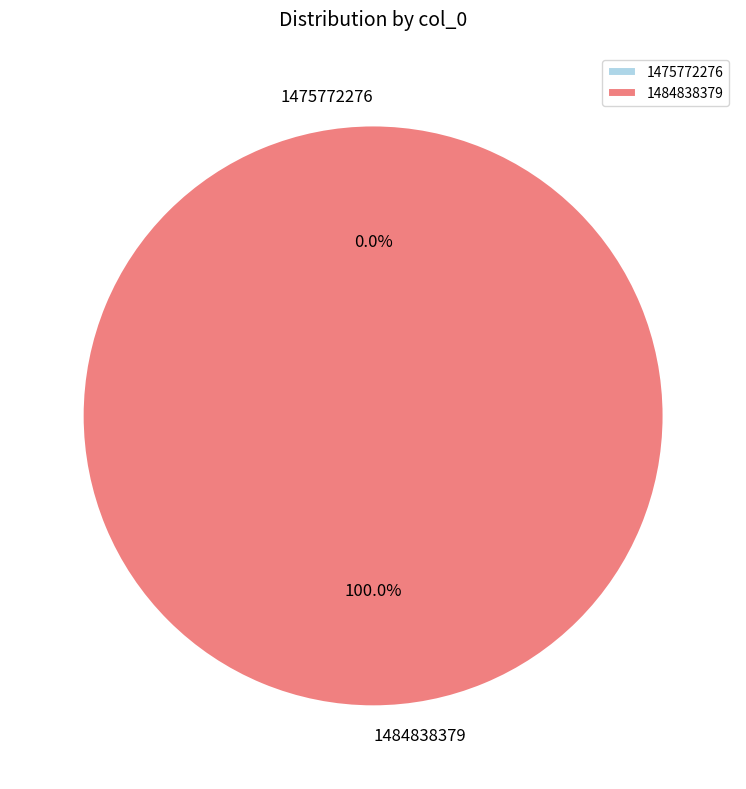

Rank the categories by value from highest to lowest.

1484838379, 1475772276